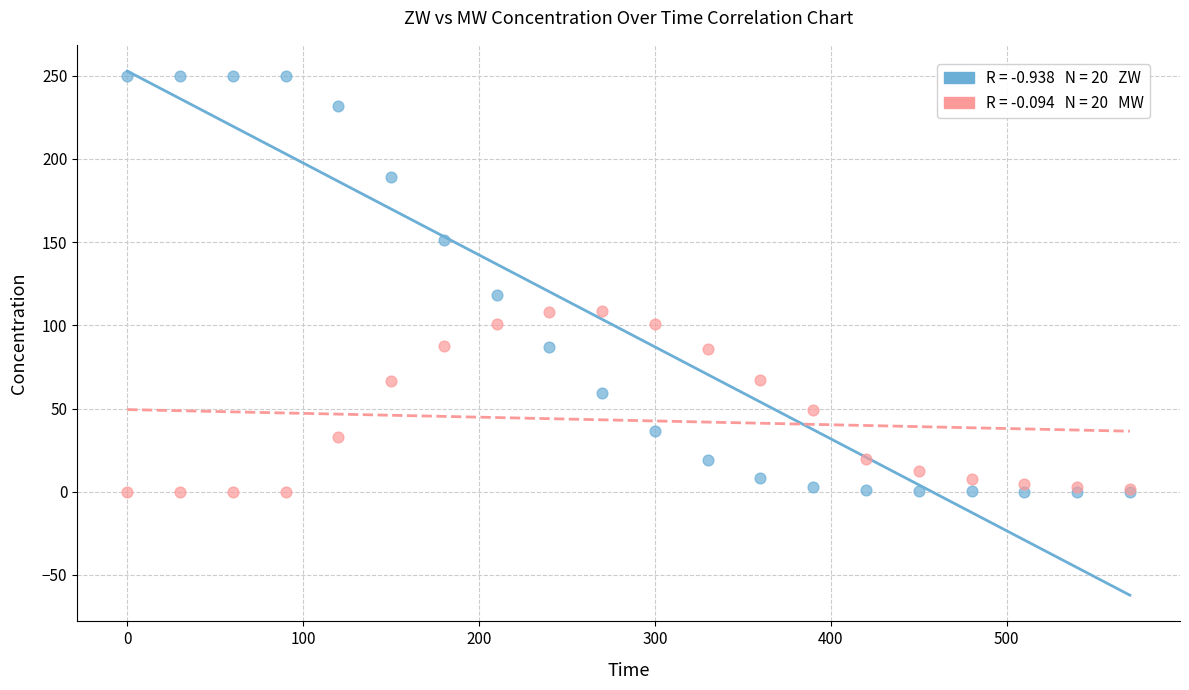

Across all series, what Y value is closest to 125?

118.0